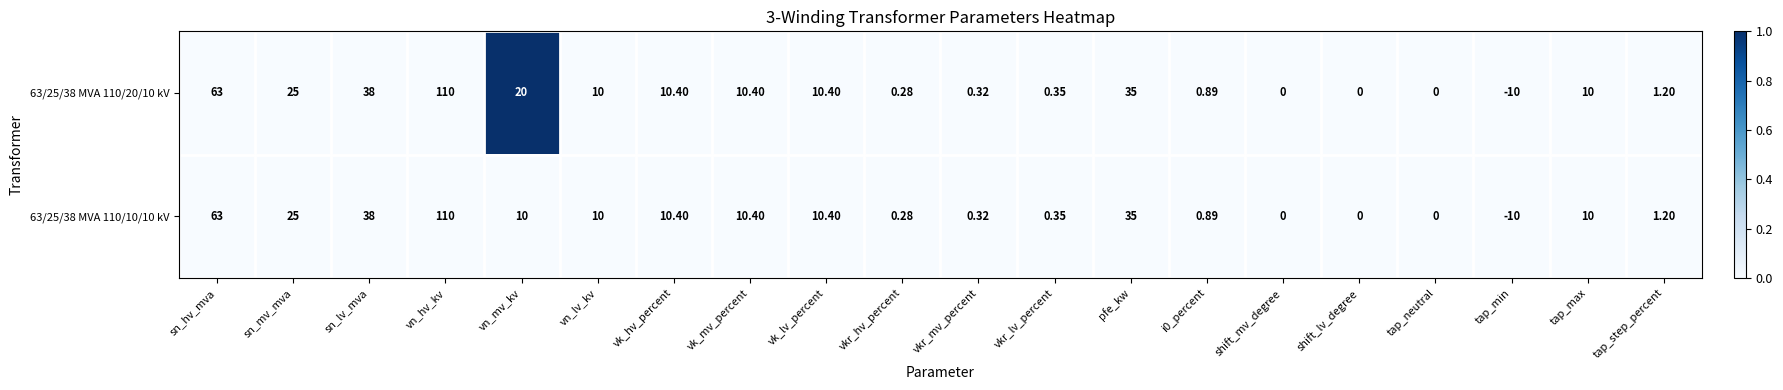

Which category has the highest value across all series?

vn_hv_kv